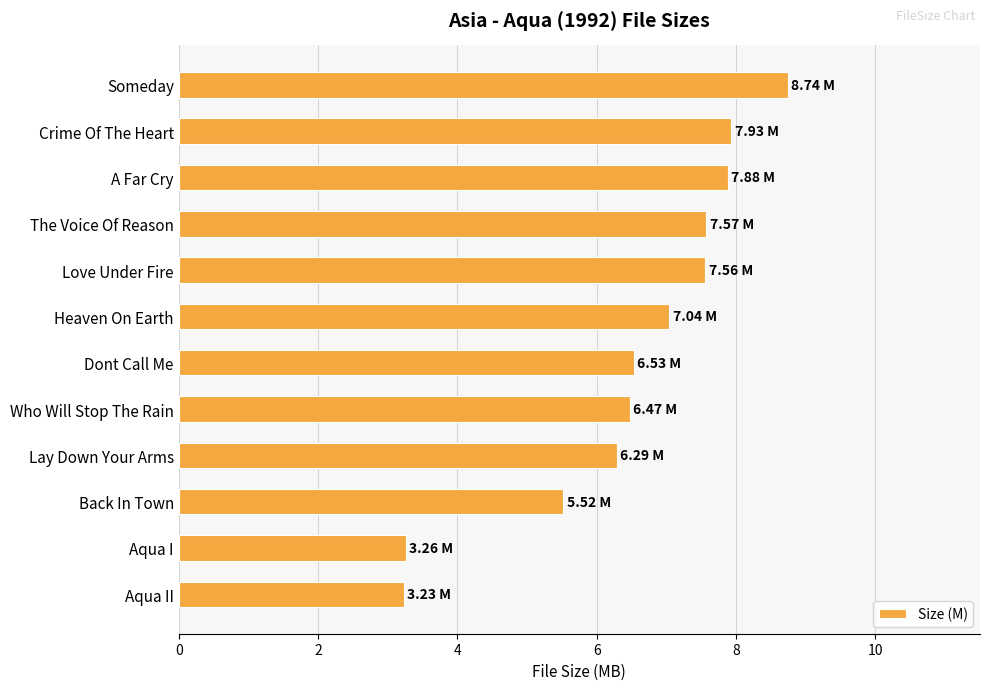

What is the sum of all values?

78.0